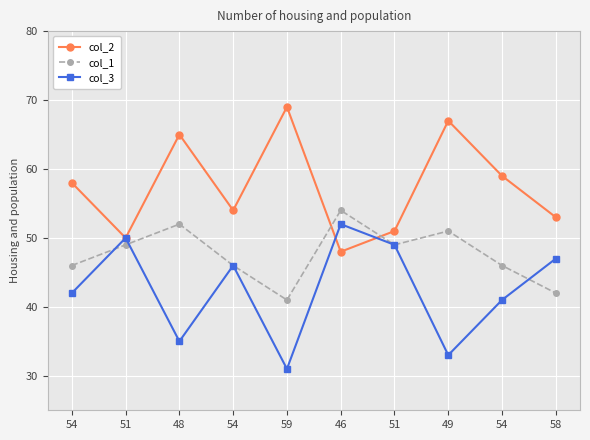

What are all the series names shown in the legend?

col_2, col_1, col_3